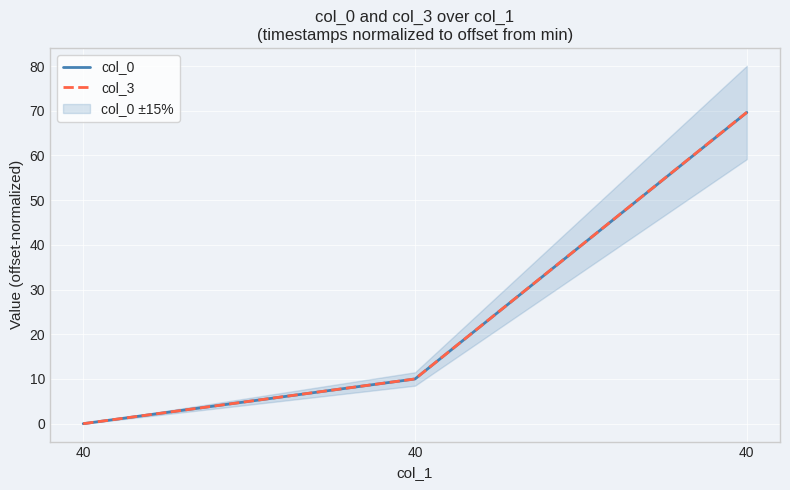

Reading left to right, list all the values displayed in this chart.

col_0: 0.0	10.0	69.6
col_3: 0.0	10.0	69.6